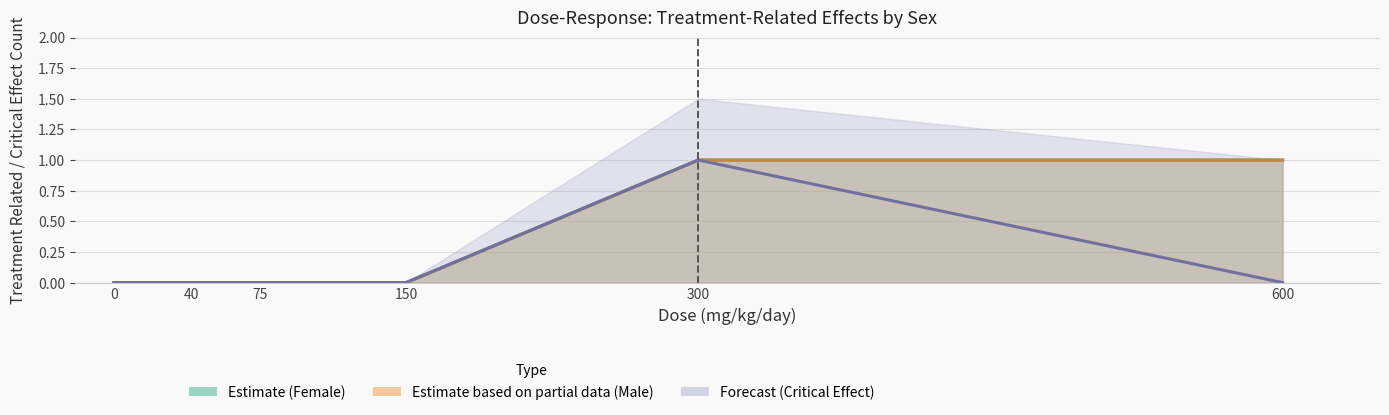

Does the chart display data point markers on the line(s)?

No